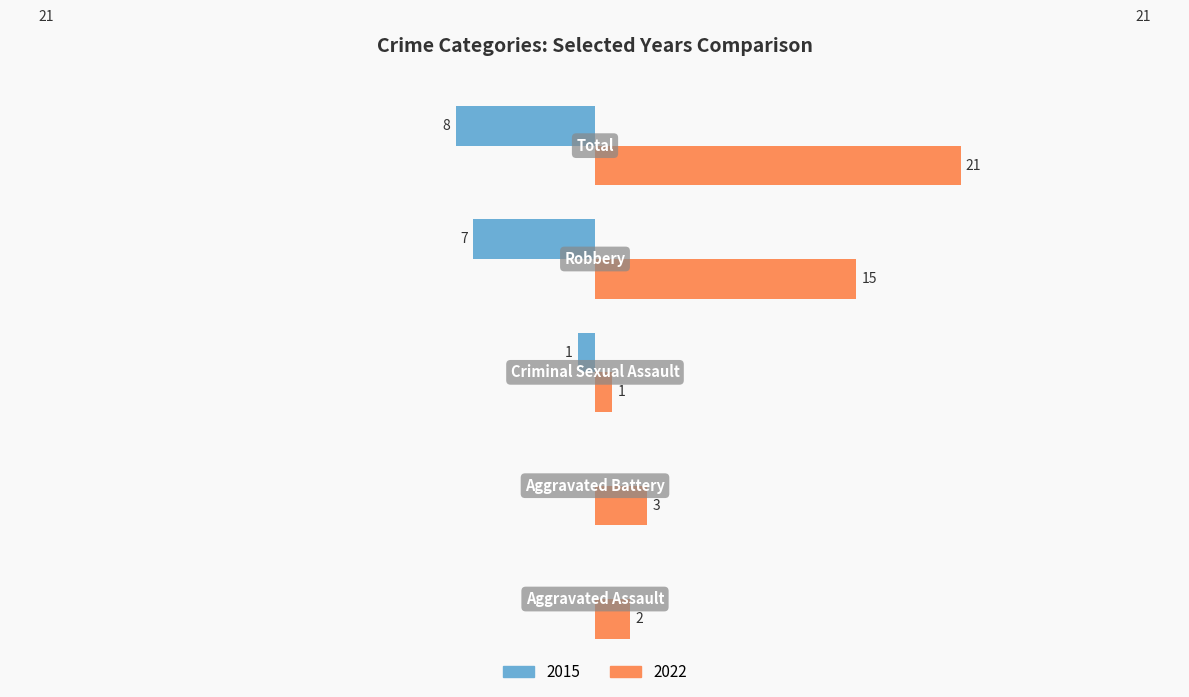

What is the greatest value displayed?

21